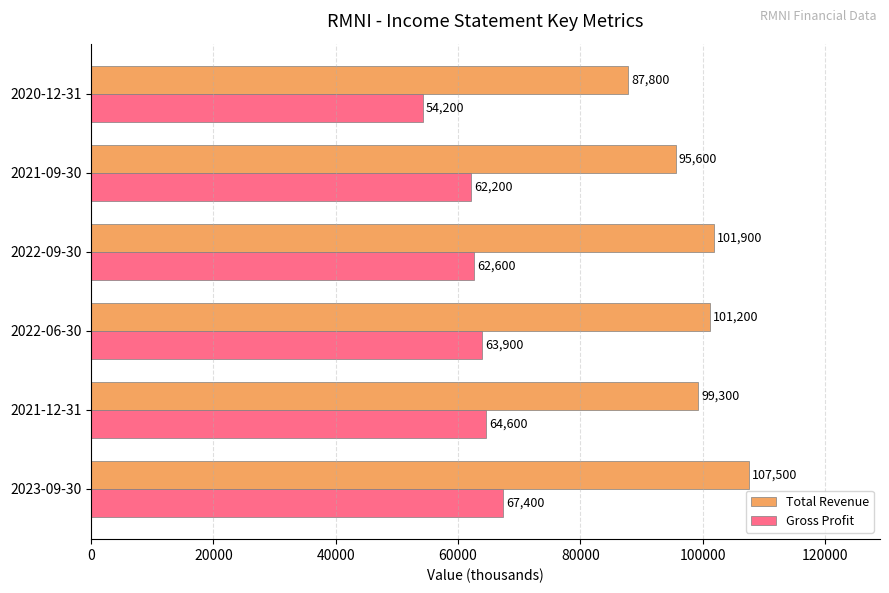

What is the sum of all Gross Profit values?

374900